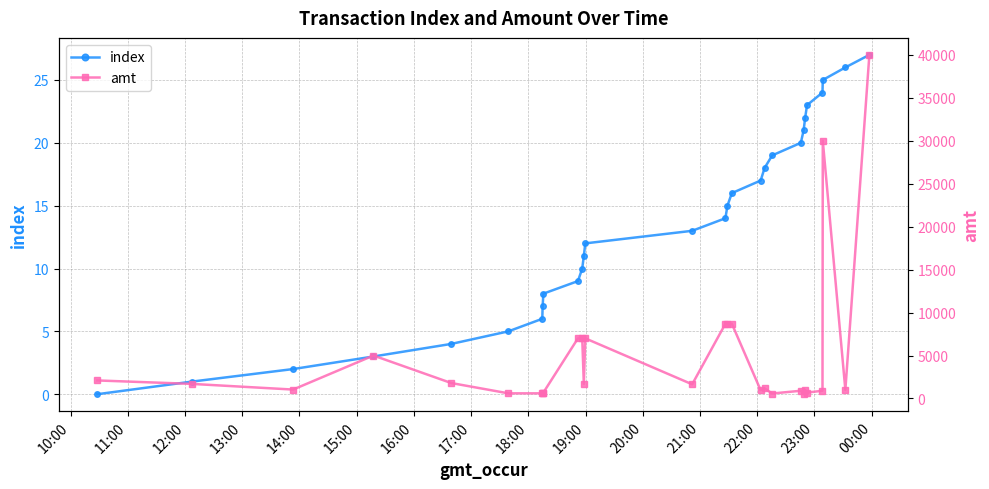

Is this an area chart (filled region under the line)?

No